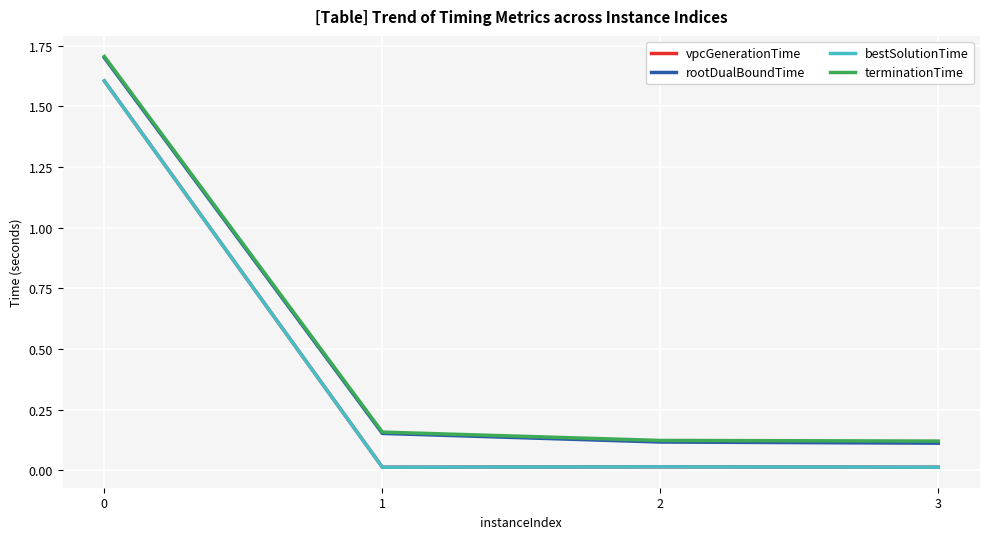

True or false: vpcGenerationTime and rootDualBoundTime cross at least once.

False